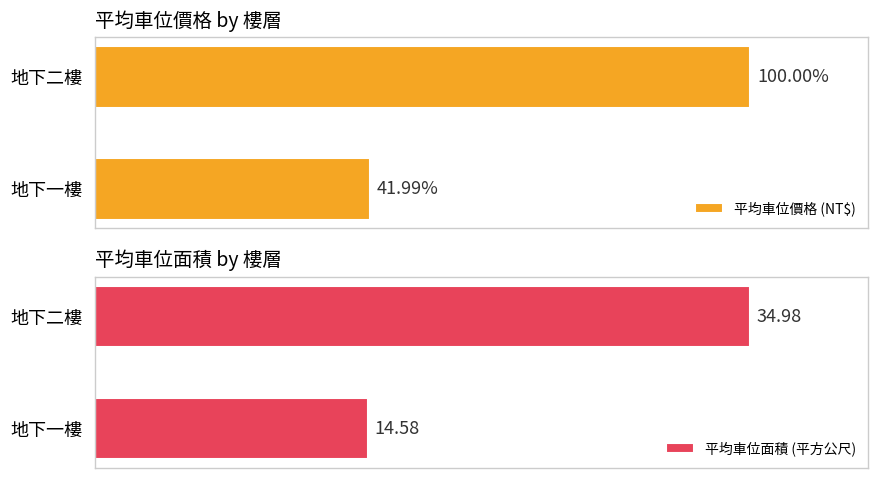

What is the sum of all 平均車位面積 (平方公尺) values?

49.6